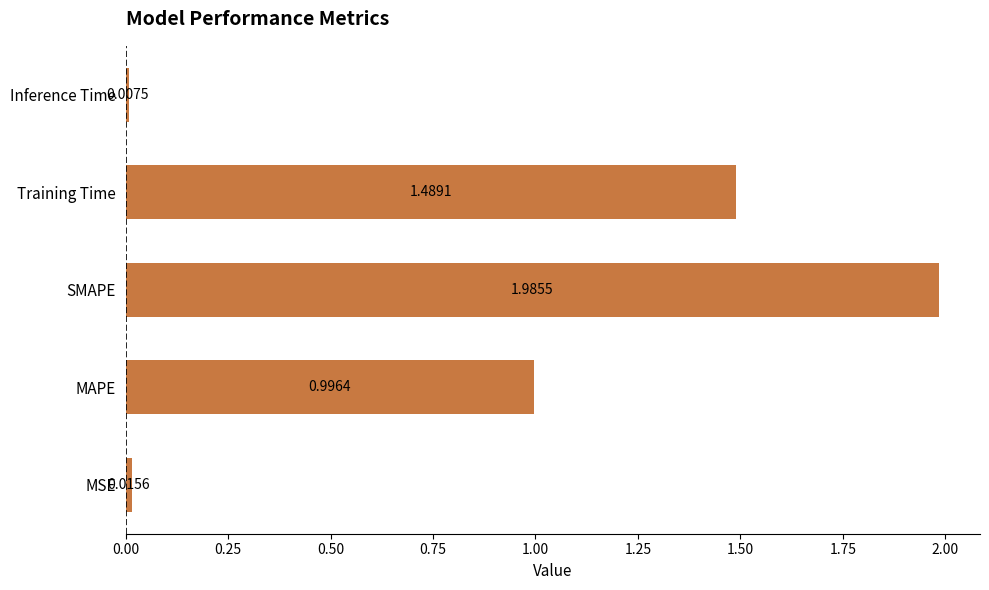

List the labels in order of value, smallest first.

Inference Time, MSE, MAPE, Training Time, SMAPE